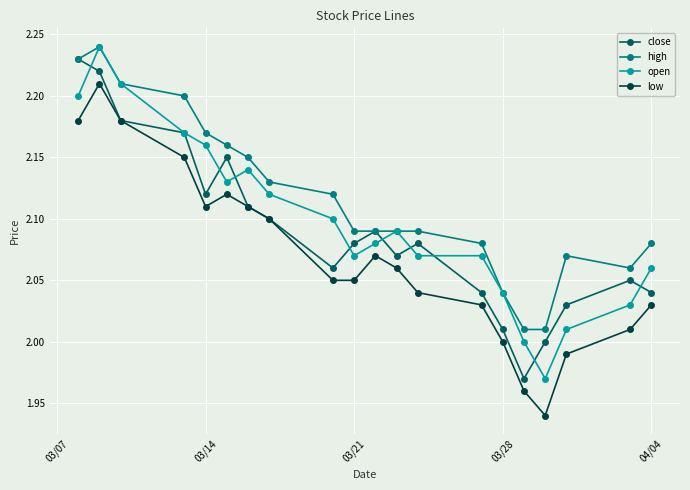

List the series in order of their overall mean, highest first.

high, open, close, low